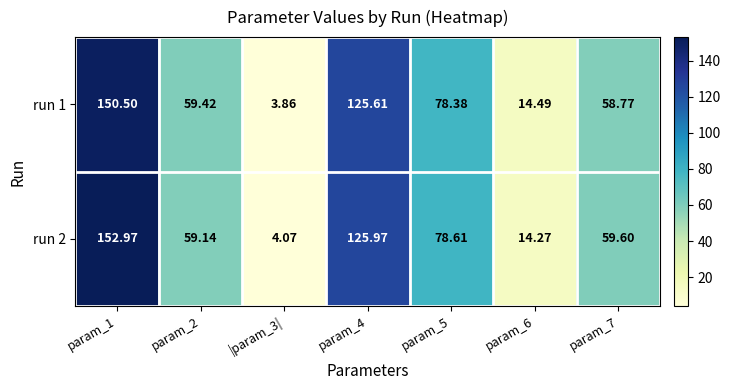

Is the value of run 2 at param_5 greater than the value of run 1 at param_1?

No